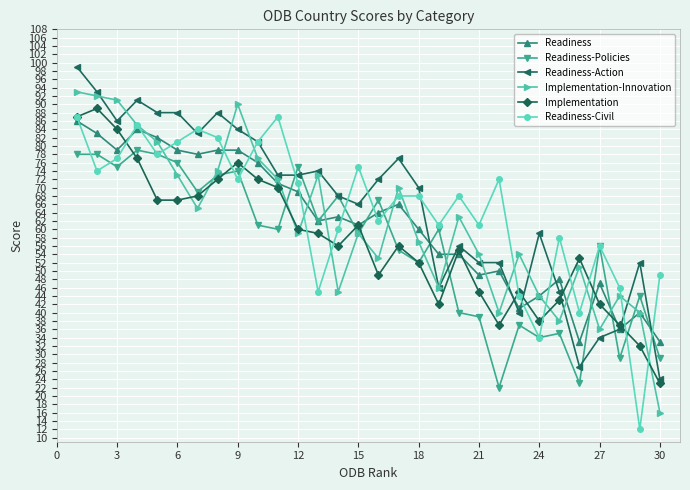

What are all the series names shown in the legend?

Readiness, Readiness-Policies, Readiness-Action, Implementation-Innovation, Implementation, Readiness-Civil